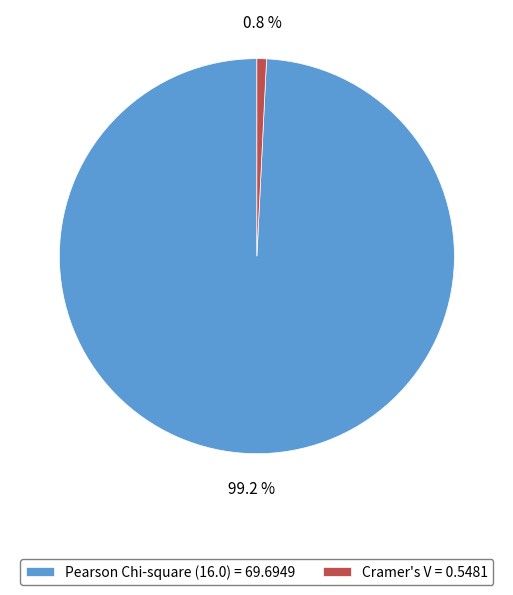

Is it true that Cramer's V = 0.5481 is 1% of the pie?

True